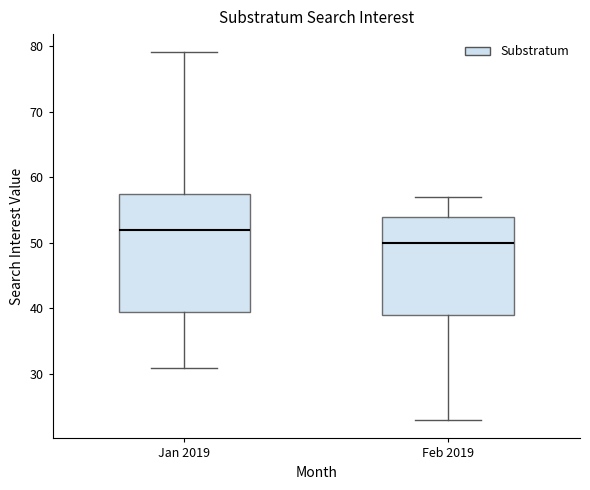

Which box has the lowest median line?

Feb 2019